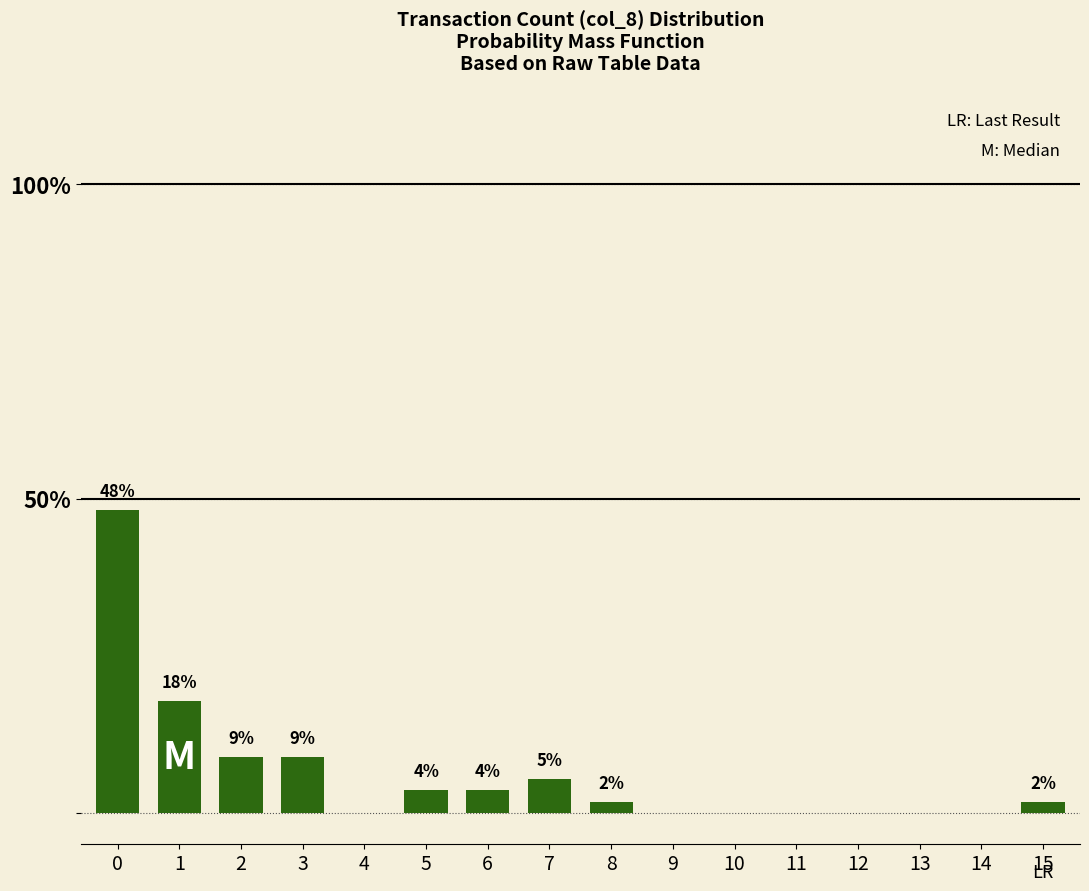

Reading left to right, extract all data points from this chart.

0=48.2	1=17.9	2=8.9	3=8.9	4=0.0	5=3.6	6=3.6	7=5.4	8=1.8	9=0.0	10=0.0	11=0.0	12=0.0	13=0.0	14=0.0	15=1.8